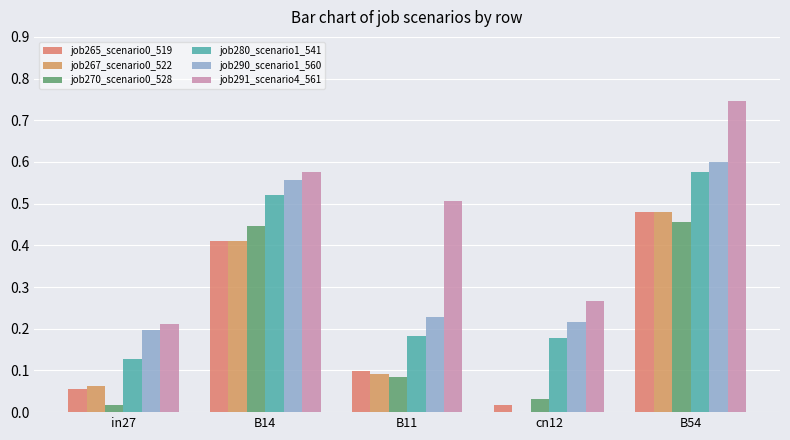

Which series has the widest spread of values?

job291_scenario4_561